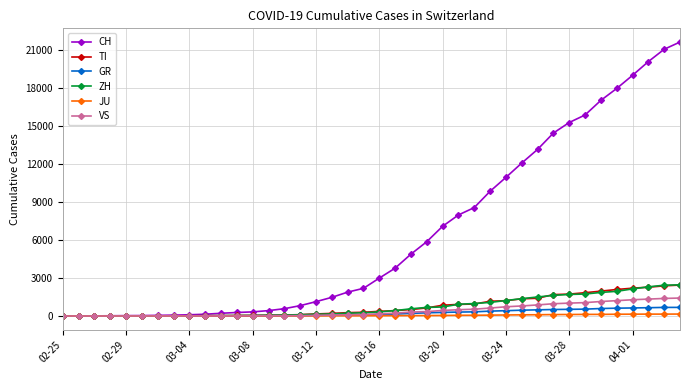

Which series has the largest total across all categories?

CH